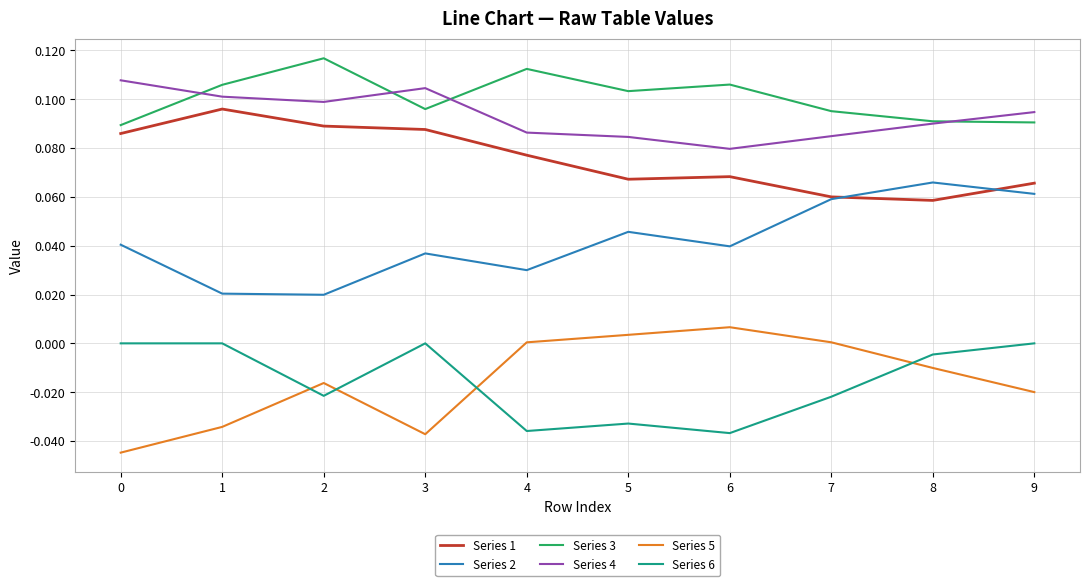

Which series has the largest total across all categories?

Series 3